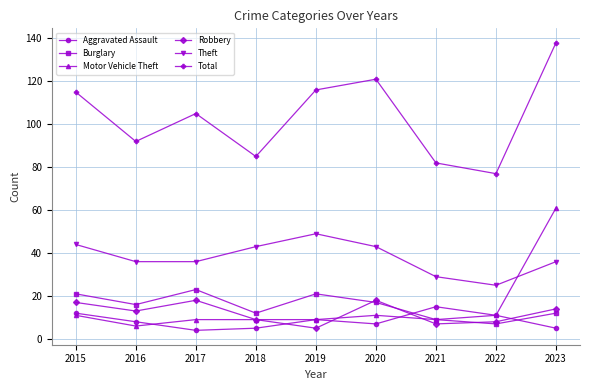

What are all the series names shown in the legend?

Aggravated Assault, Burglary, Motor Vehicle Theft, Robbery, Theft, Total